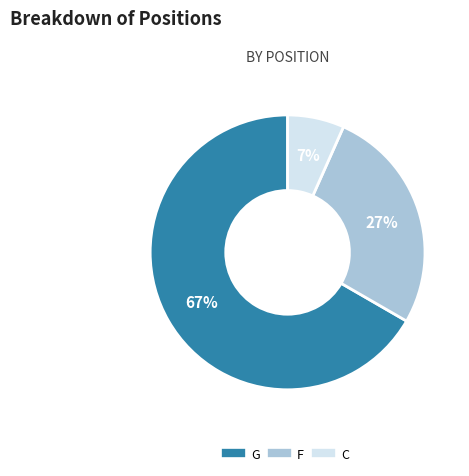

How many segments does this pie chart have?

3